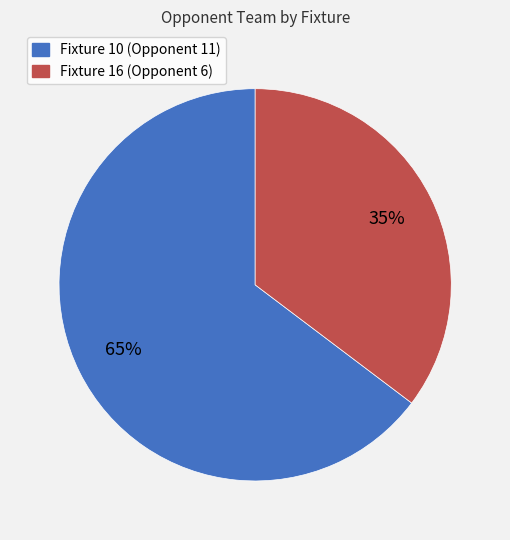

Combined, do Fixture 16 (Opponent 6) and Fixture 10 (Opponent 11) account for over 50%?

Yes